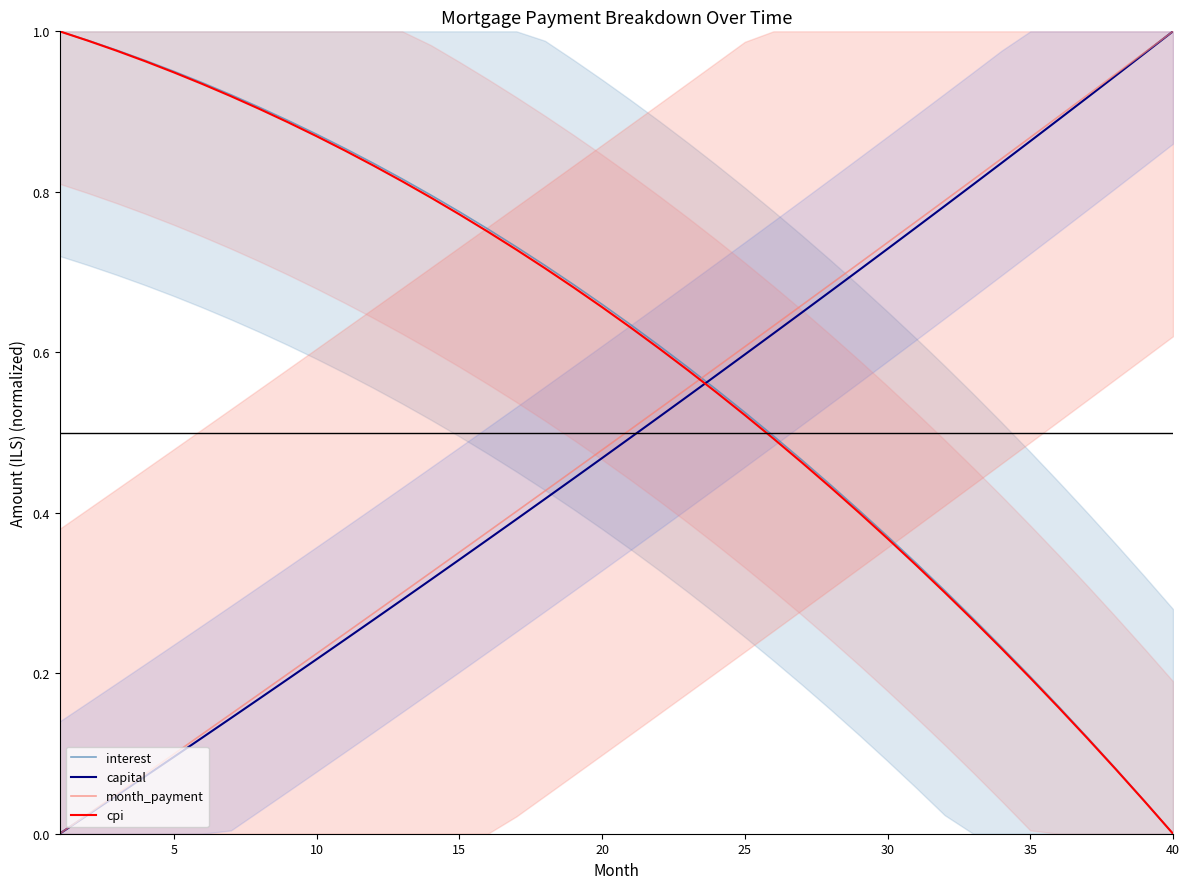

True or false: cpi has more than 0 points higher than both neighbors.

False